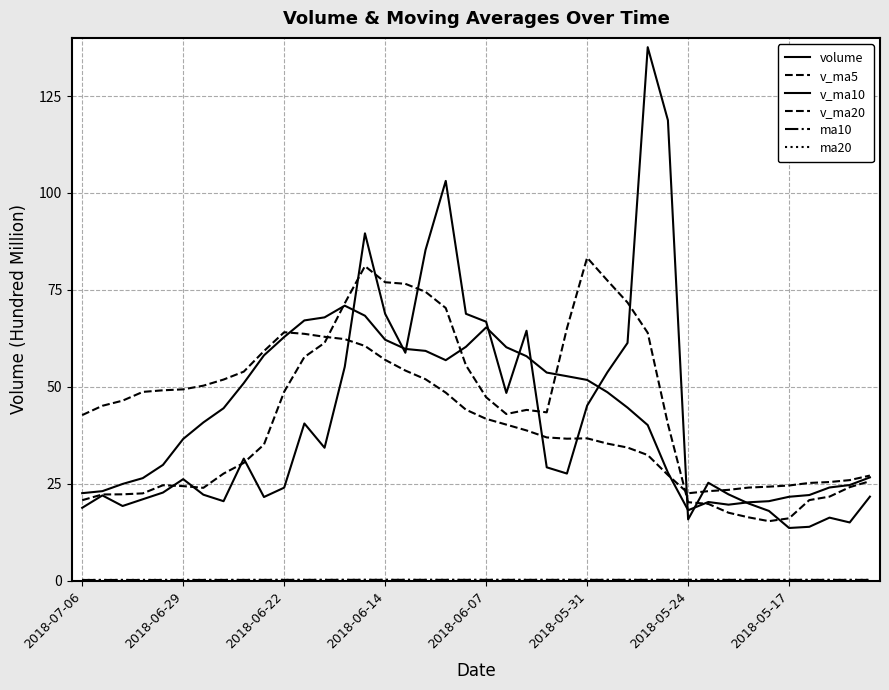

How many lines are shown in the chart?

6